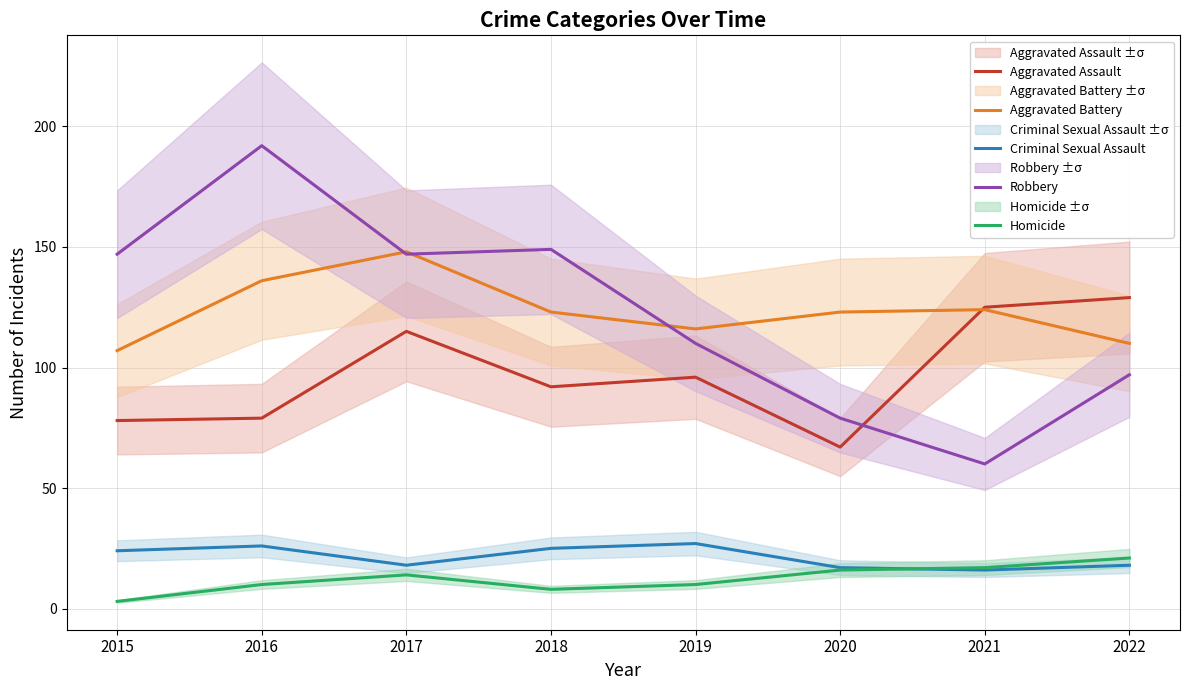

What is the total value across all series at 2021?

342